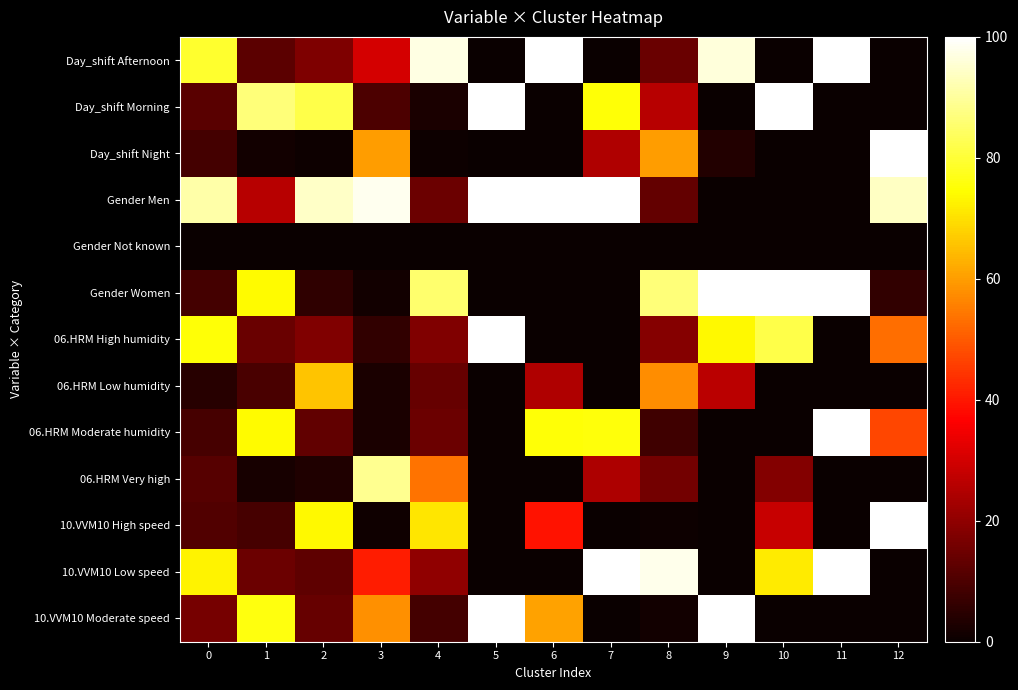

At how many categories does at least one series exceed 69?

13